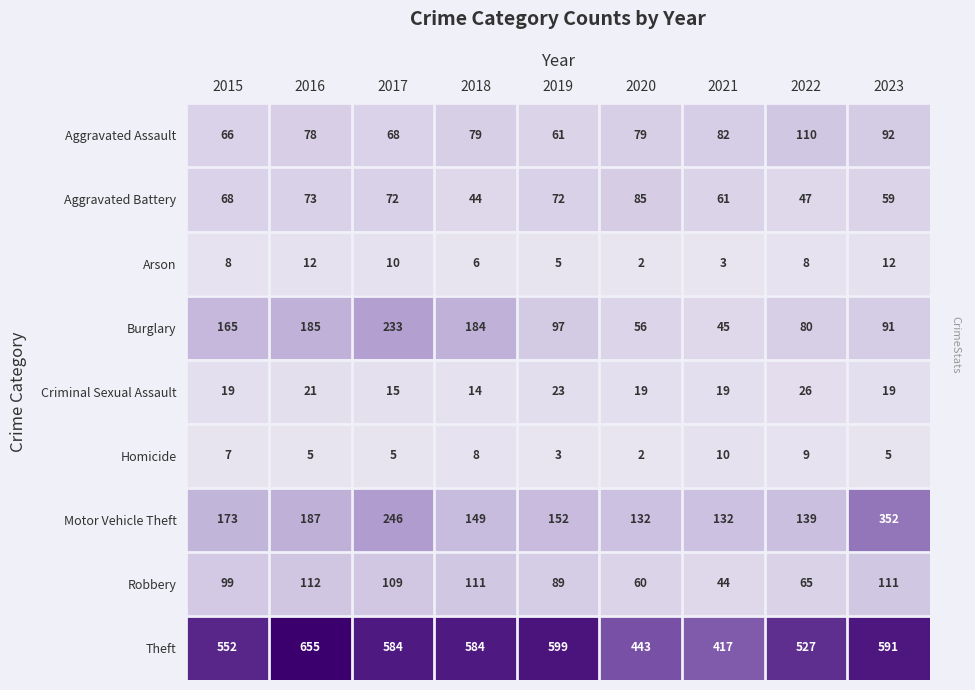

Which category has the highest value across all series?

2016